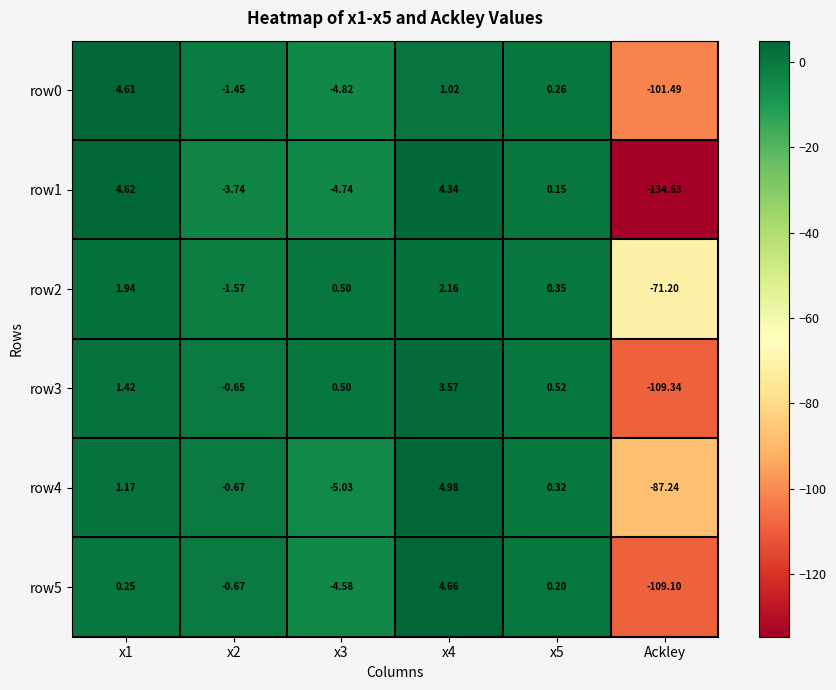

What is the spread (max minus min) of values at x2?

3.1